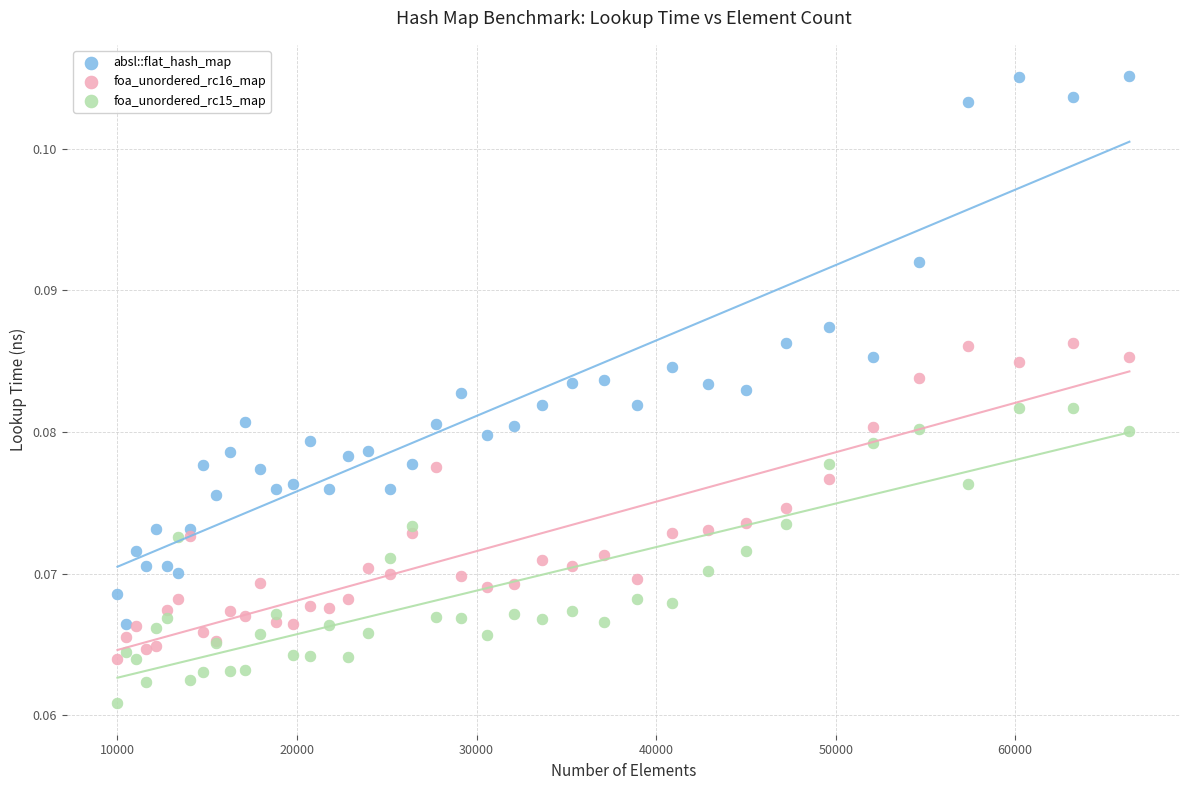

Which series has the largest Y range (max minus min)?

absl::flat_hash_map